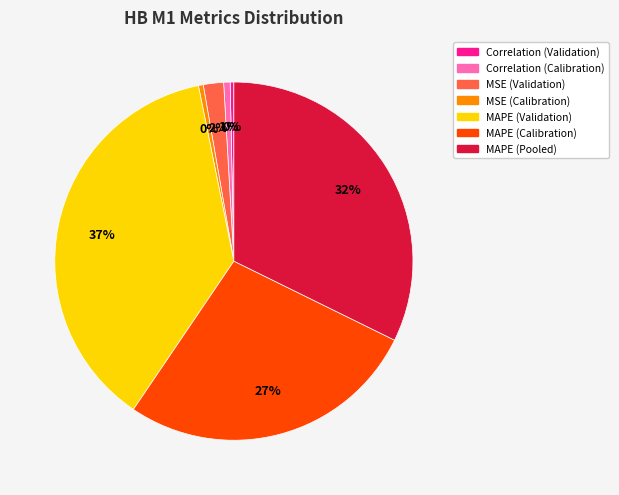

Is Correlation (Calibration) the majority of the pie?

No